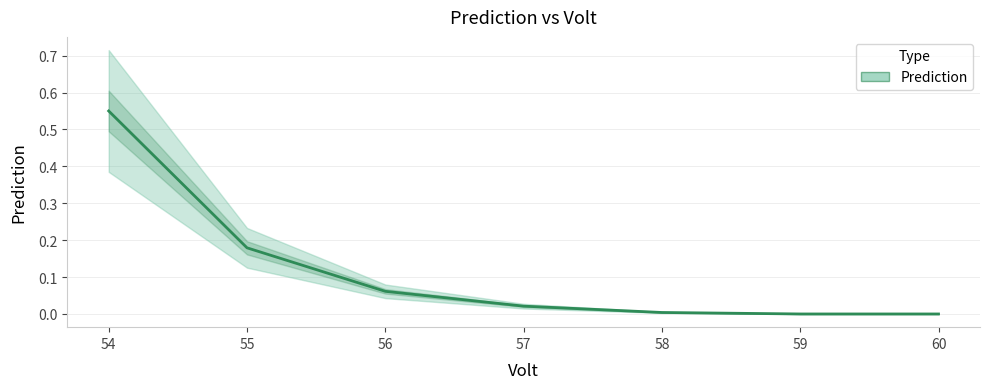

True or false: the data has more than 1 interior local peaks.

False